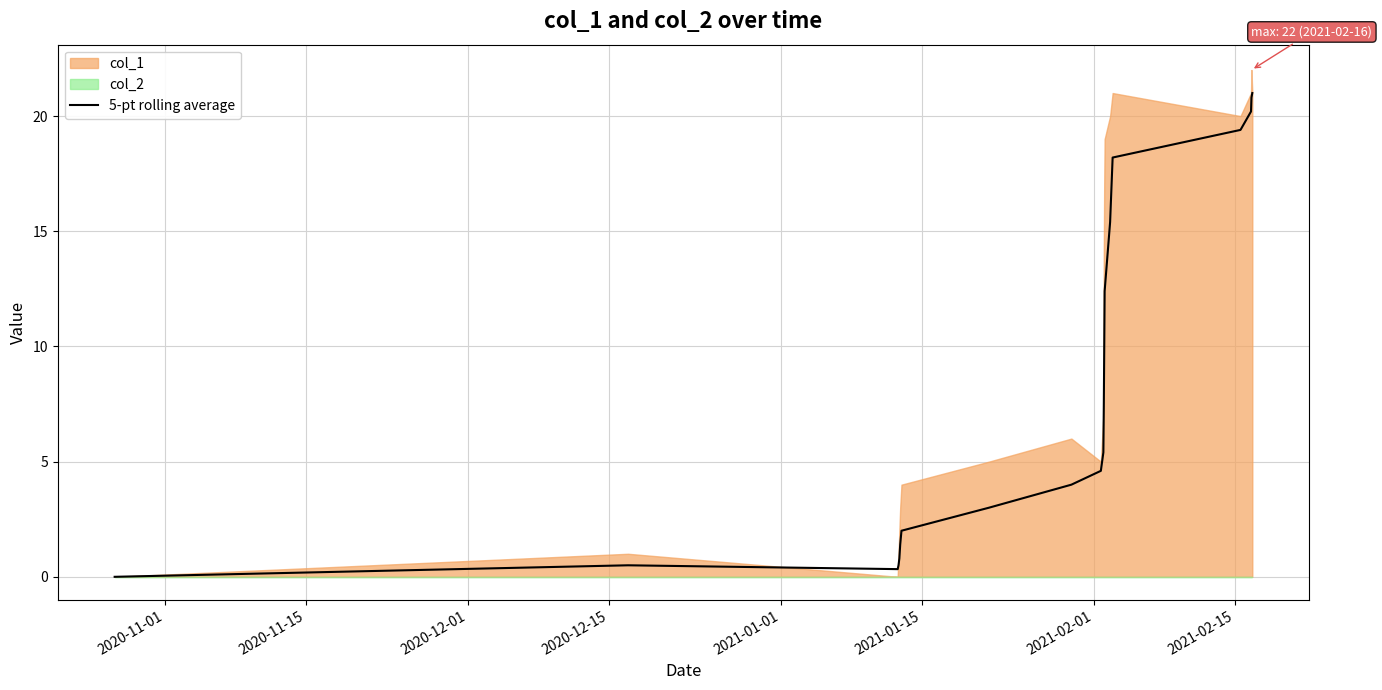

What is the value of the 17th point from the left?

19.4